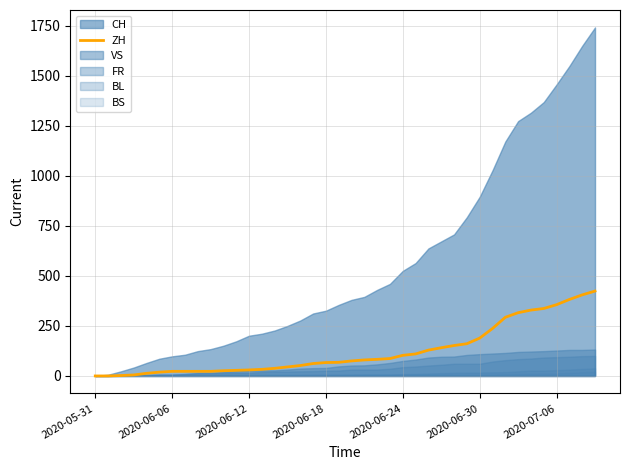

Reading left to right, extract all data points from this chart.

0	0	2	5	13	19	23	23	23	23	26	28	30	33	38	45	52	62	67	68	75	80	83	87	103	110	129	141	152	161	189	237	293	316	329	337	356	382	405	424